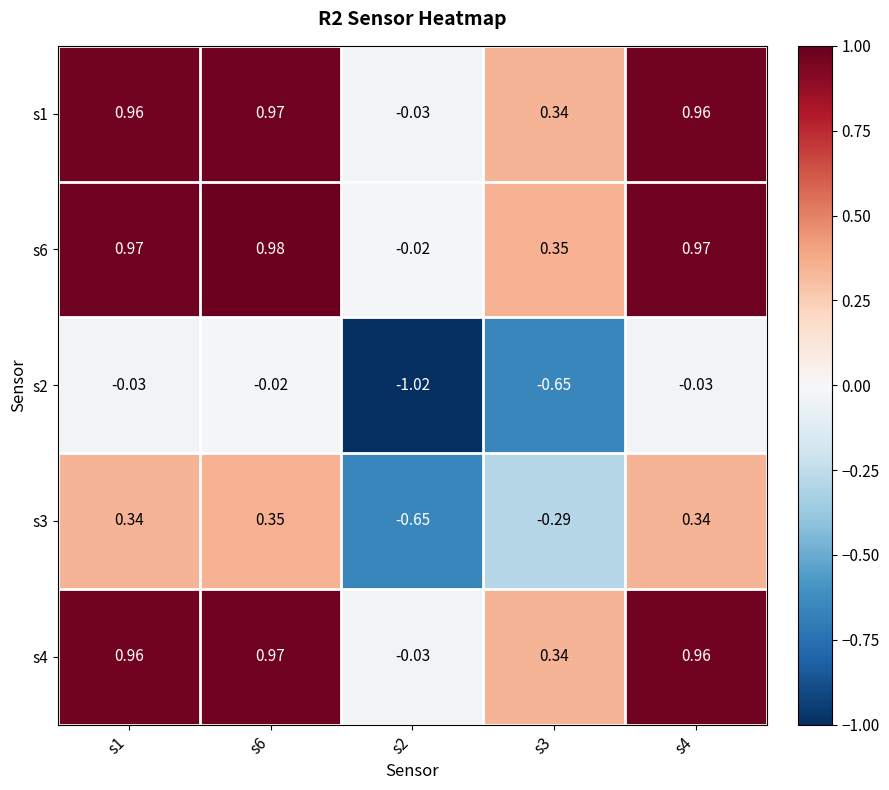

Is the value of s2 at s3 greater than the value of s4 at s2?

No